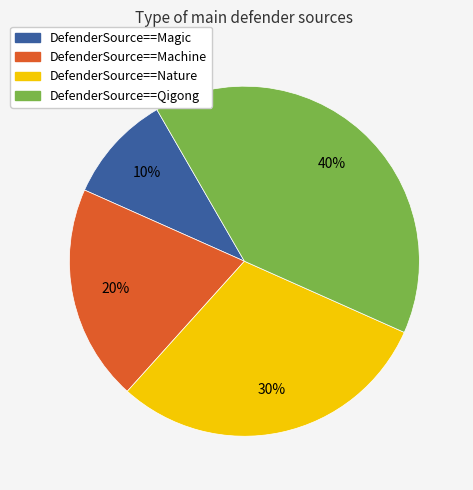

Which slice is the largest?

DefenderSource==Qigong